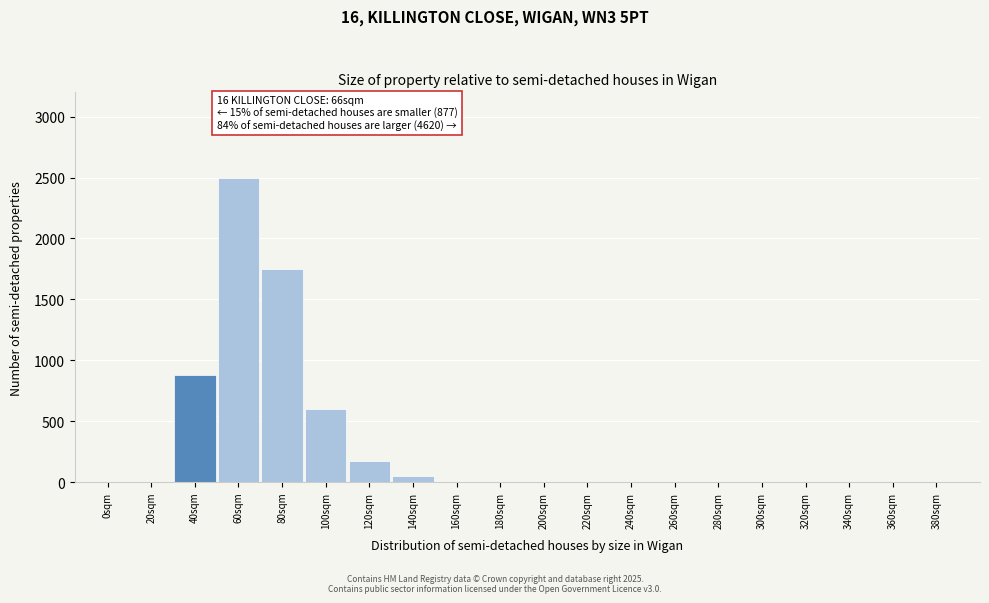

Reading left to right, what are all the values shown in this chart?

0sqm=0	20sqm=0	40sqm=877	60sqm=2500	80sqm=1750	100sqm=600	120sqm=175	140sqm=50	160sqm=0	180sqm=0	200sqm=0	220sqm=0	240sqm=0	260sqm=0	280sqm=0	300sqm=0	320sqm=0	340sqm=0	360sqm=0	380sqm=0